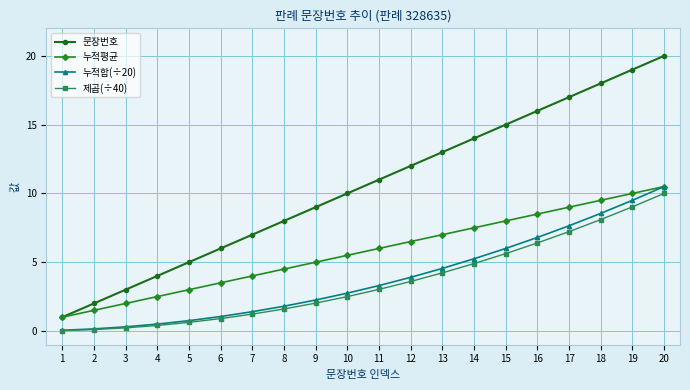

What is the value of the 제곱(÷40) point at the 6th from the left?

0.9